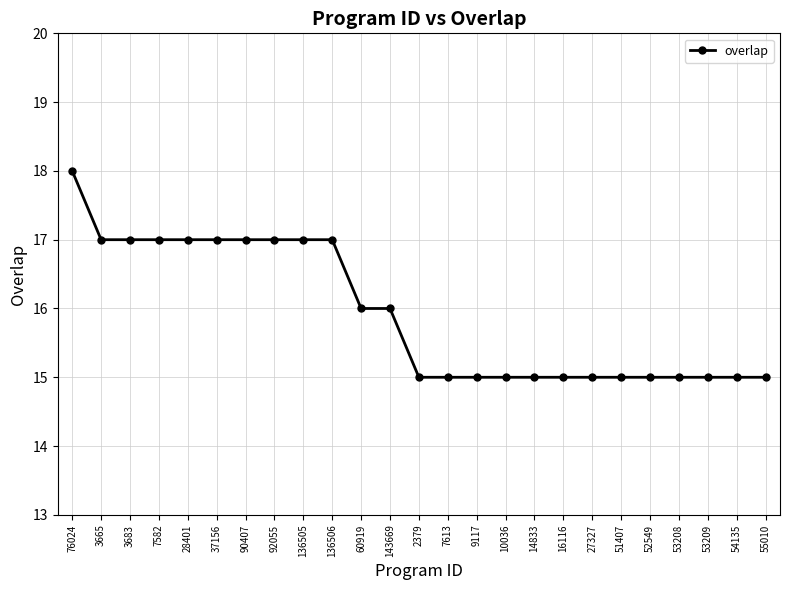

What is the sum of all values?

398